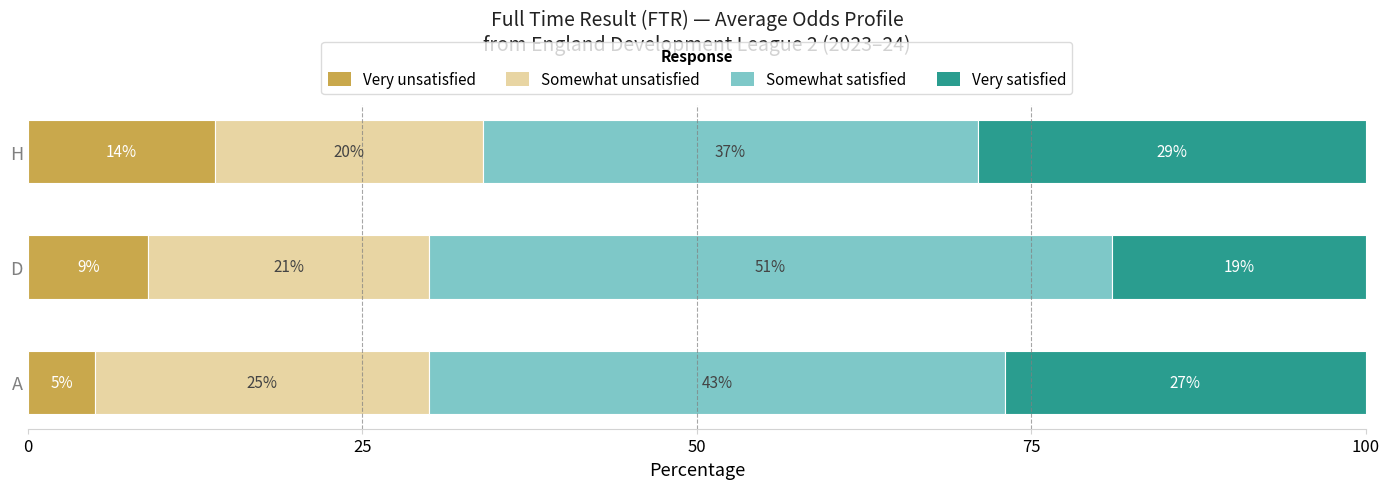

At which label is Very unsatisfied closest to 9?

D